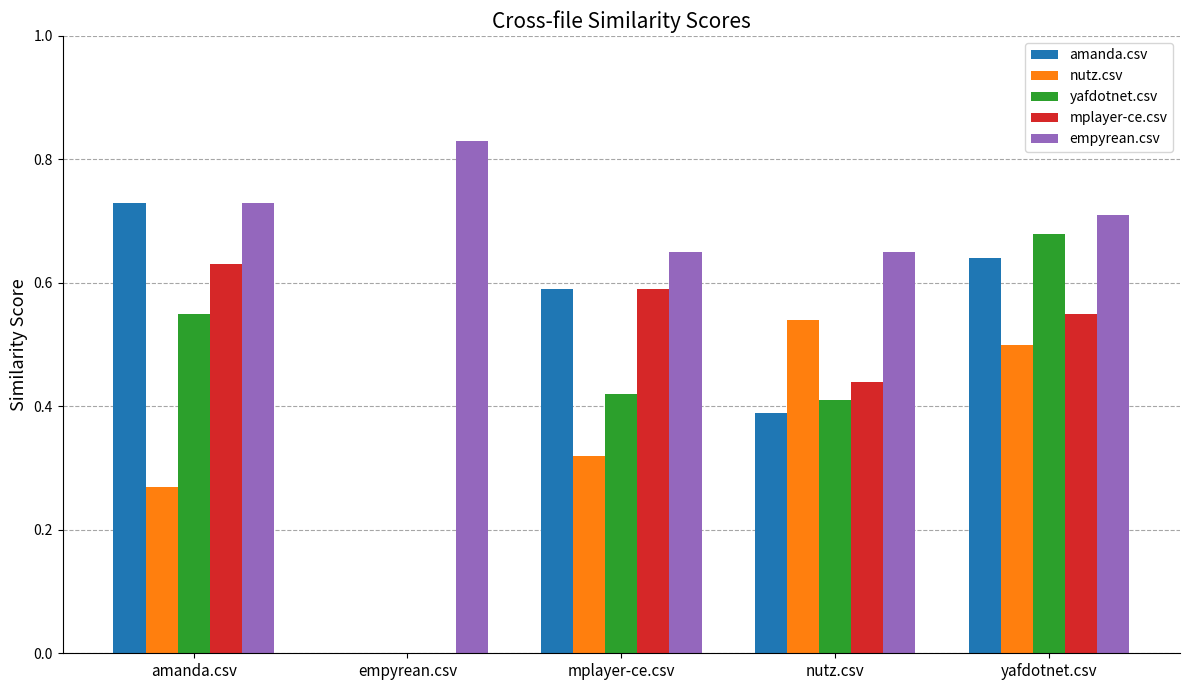

Which series has the widest spread of values?

amanda.csv